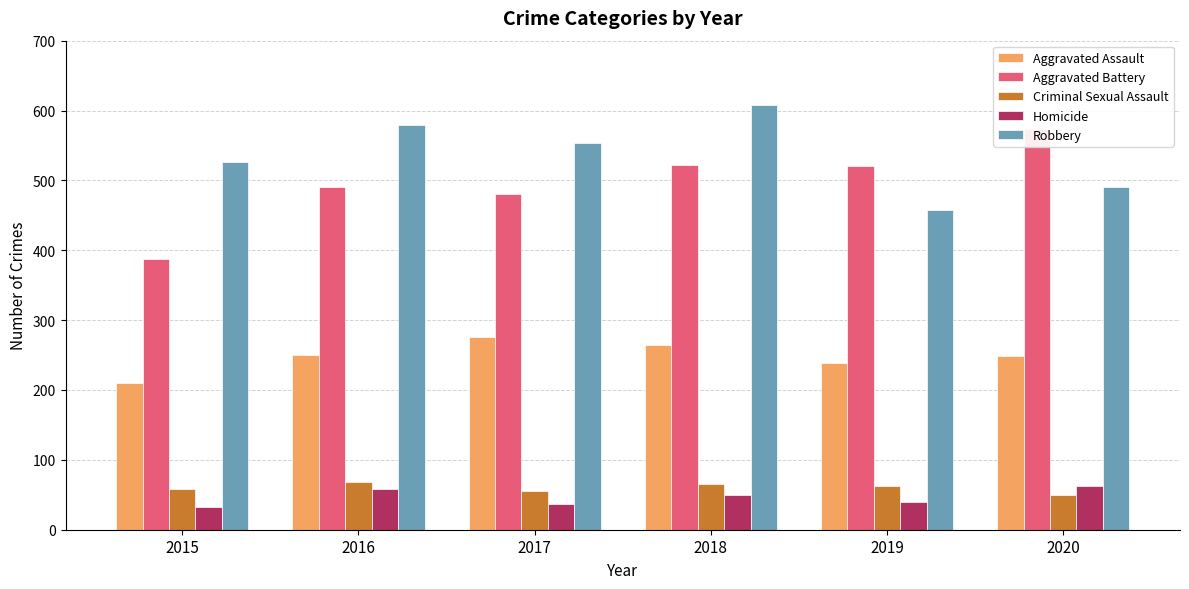

What is the difference between the maximum and minimum values in the Homicide series?

31